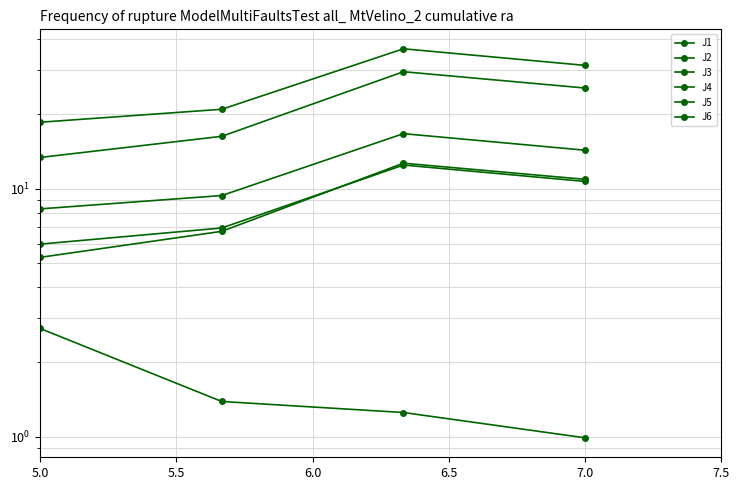

List the labels in order of J1 value, smallest first.

5.0, 5.5, 6.5, 6.0